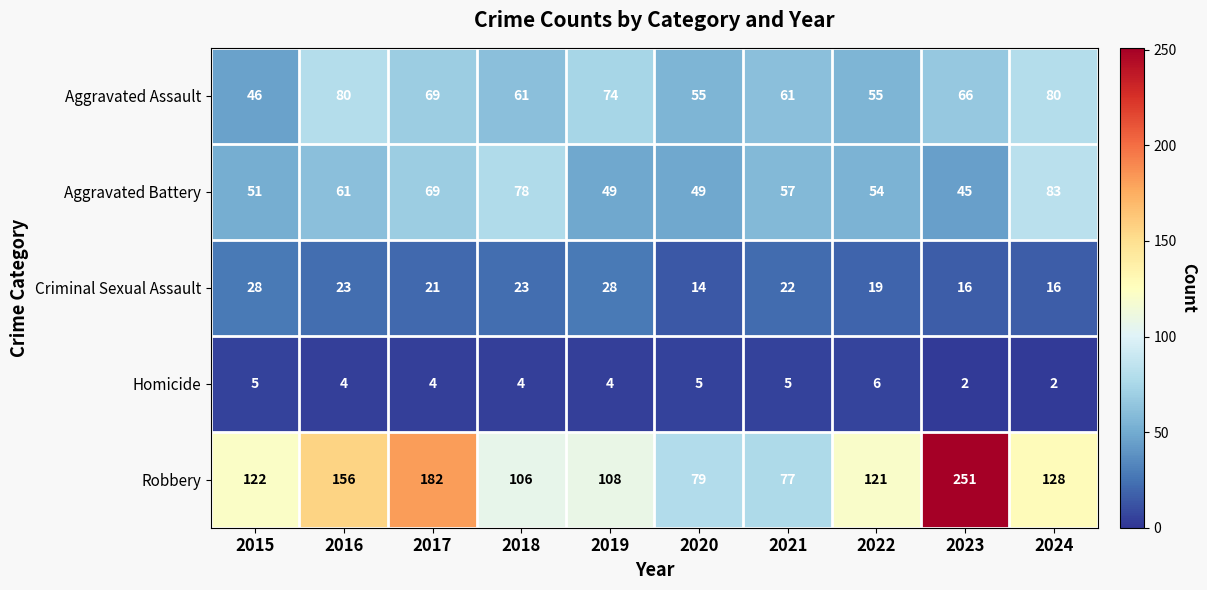

Count the number of categories in the chart.

10